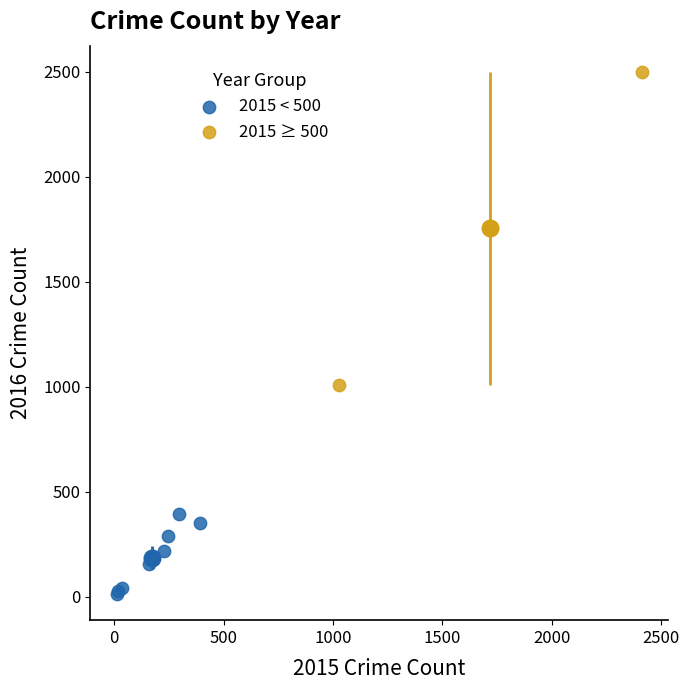

Which series reaches the minimum Y coordinate?

2015 < 500